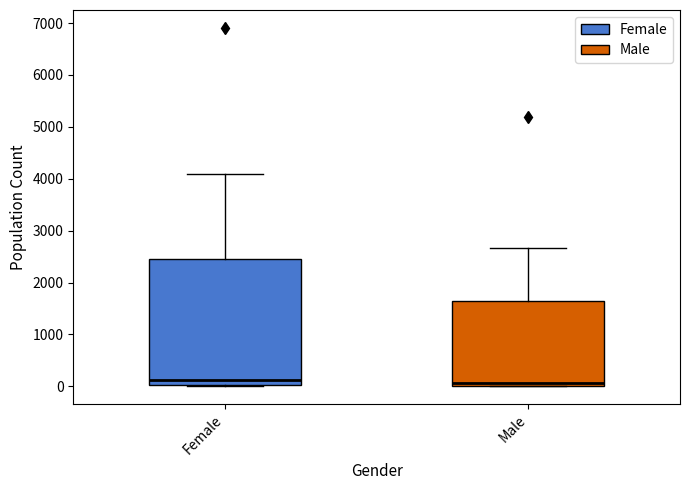

Reading left to right, read every box against the y-axis: the position of its median line, the range the box covers, and the ends of its whiskers. The values are not printed on the chart, so give them approximately, as read against the axis.

Female: median 100, box 0 to 2500, whiskers 0 to 4100
Male: median 100, box 0 to 1700, whiskers 0 to 2700